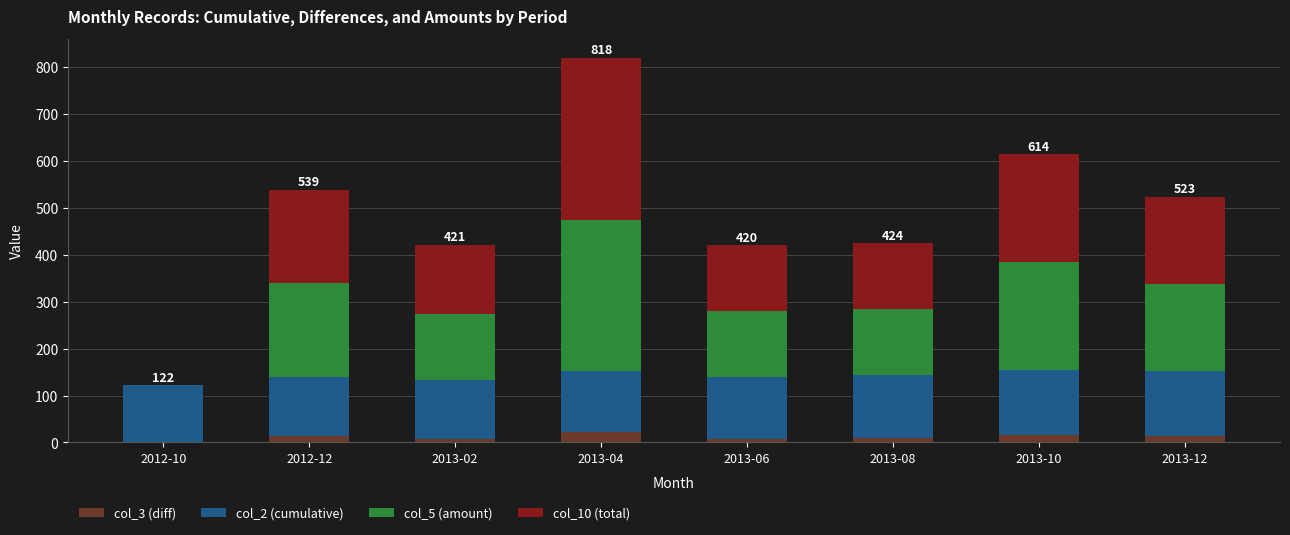

What is the highest value of the col_3 (diff) series?

22.0